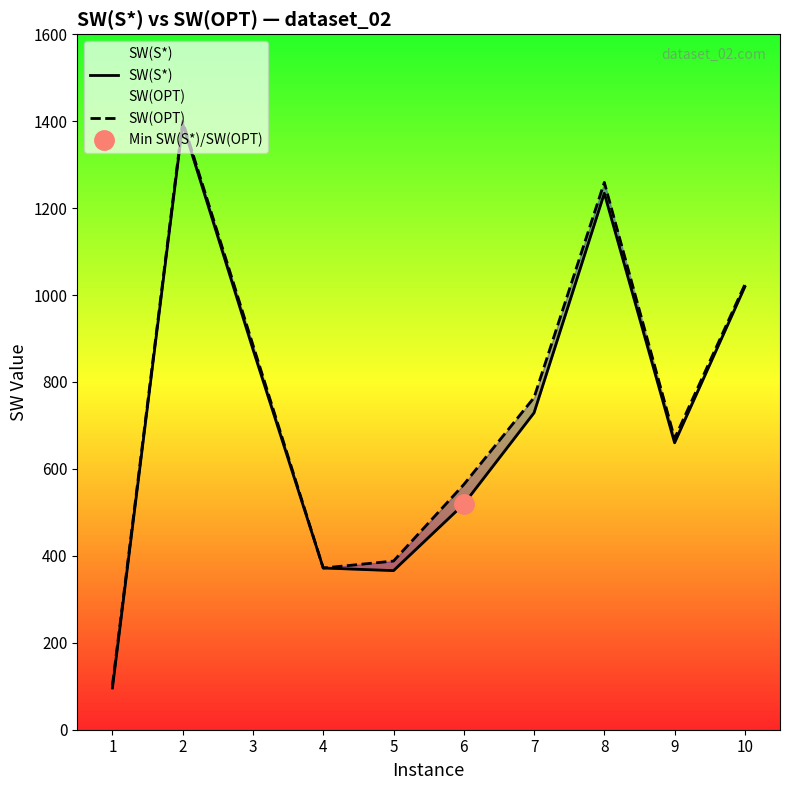

Is this an area chart (filled region under the line)?

No